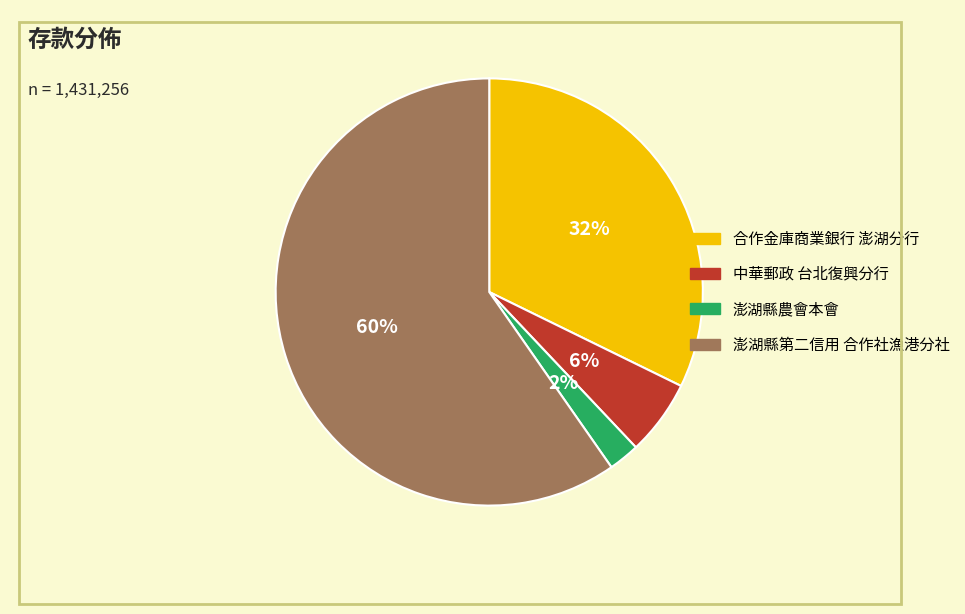

Rank the categories by value from lowest to highest.

澎湖縣農會本會, 中華郵政 台北復興分行, 合作金庫商業銀行 澎湖分行, 澎湖縣第二信用 合作社漁港分社